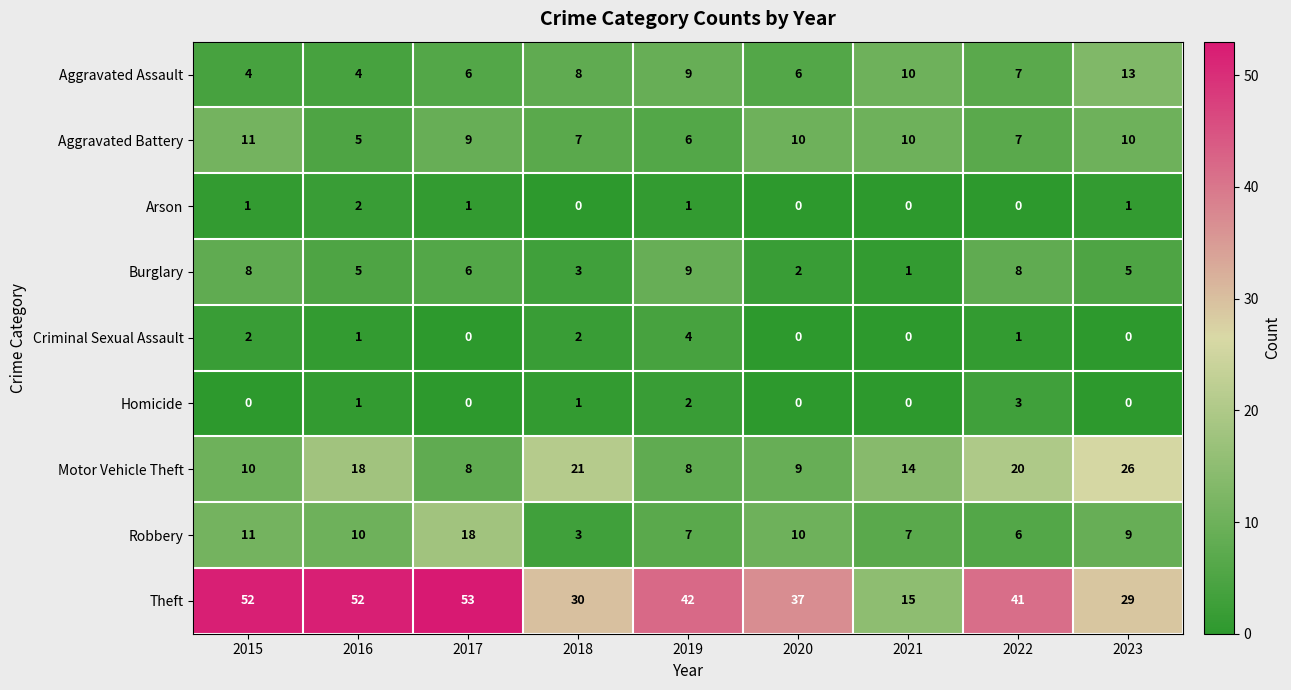

True or false: Arson has a value of 1 at 2021.

False